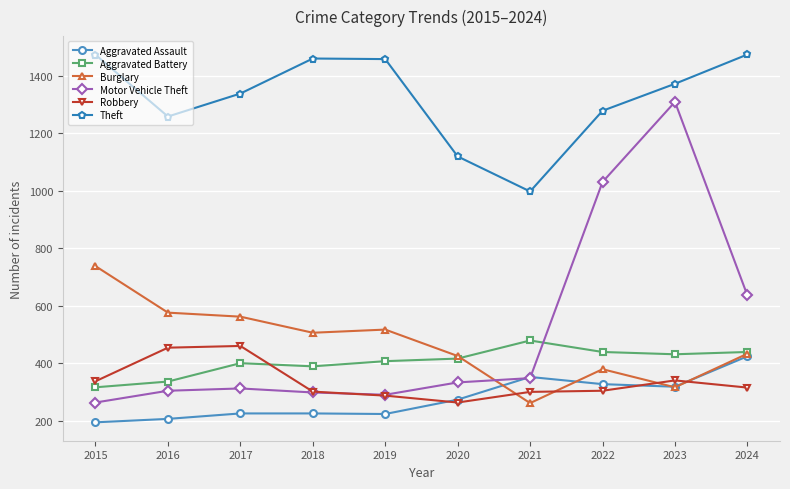

True or false: Robbery has more than 0 interior local peaks.

True